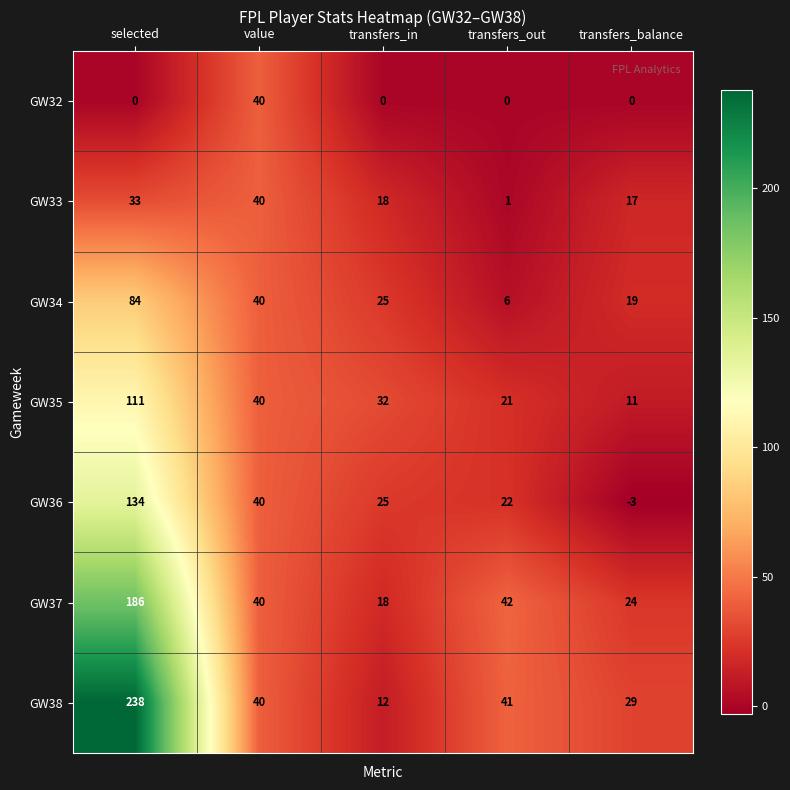

What is the average value of the GW36 series?

44